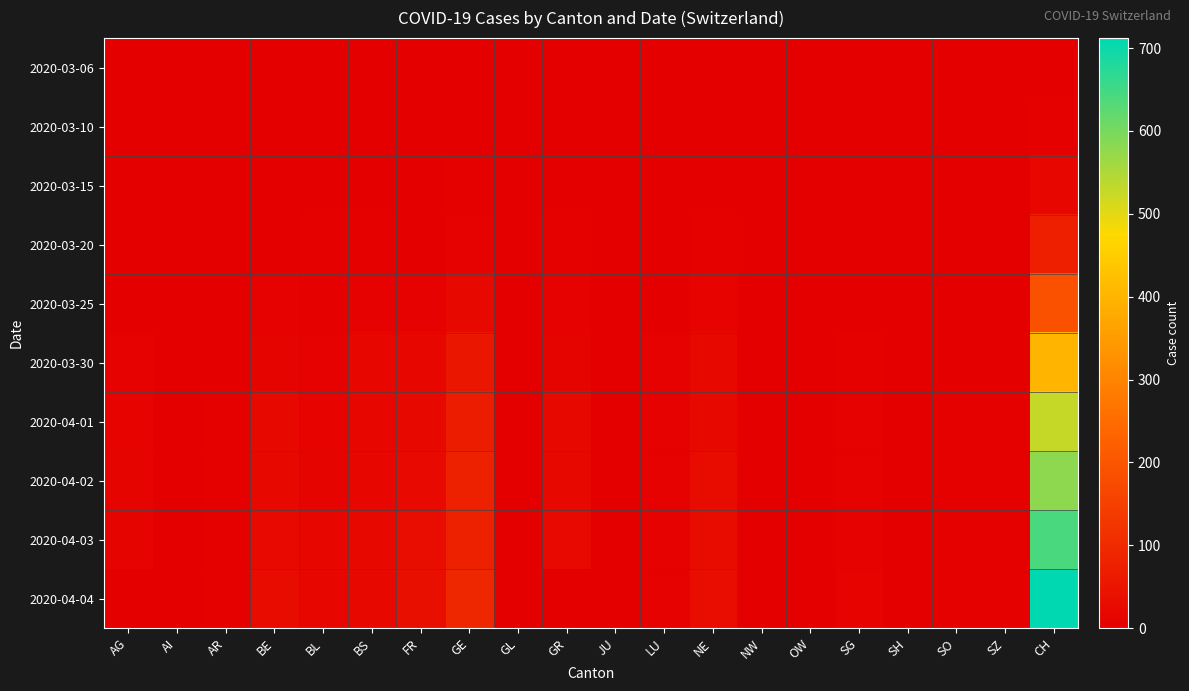

Which label corresponds to the largest value in the chart?

CH